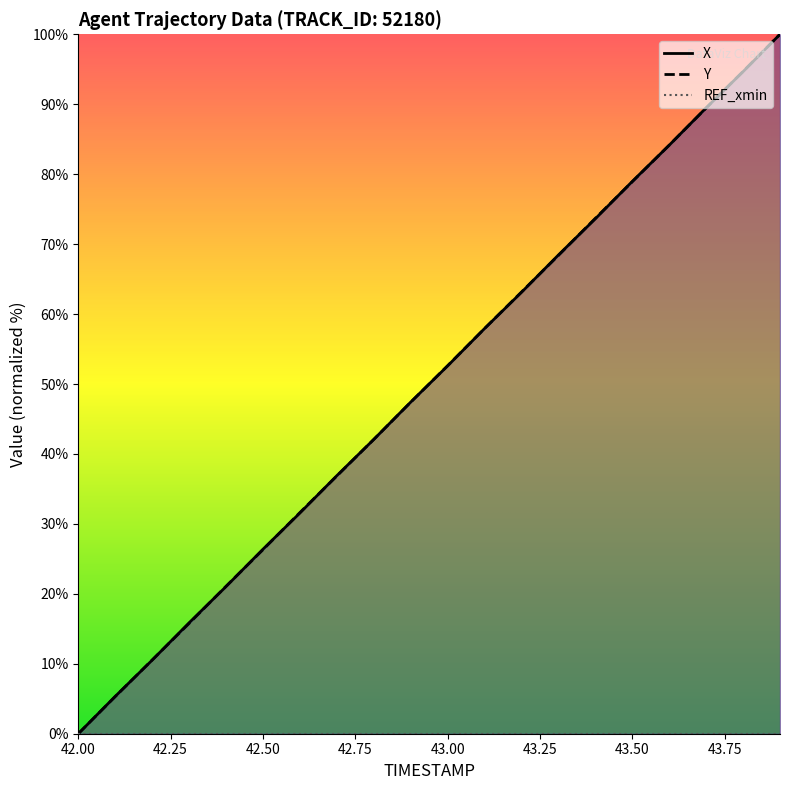

Rank the series by their average value, from highest to lowest.

X, Y